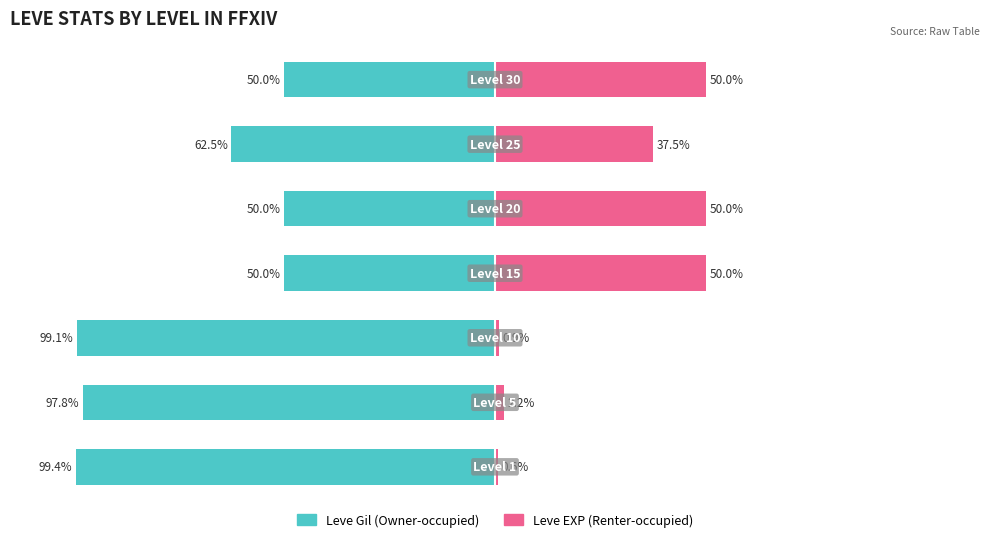

What is the minimum value shown in the chart?

-99.4